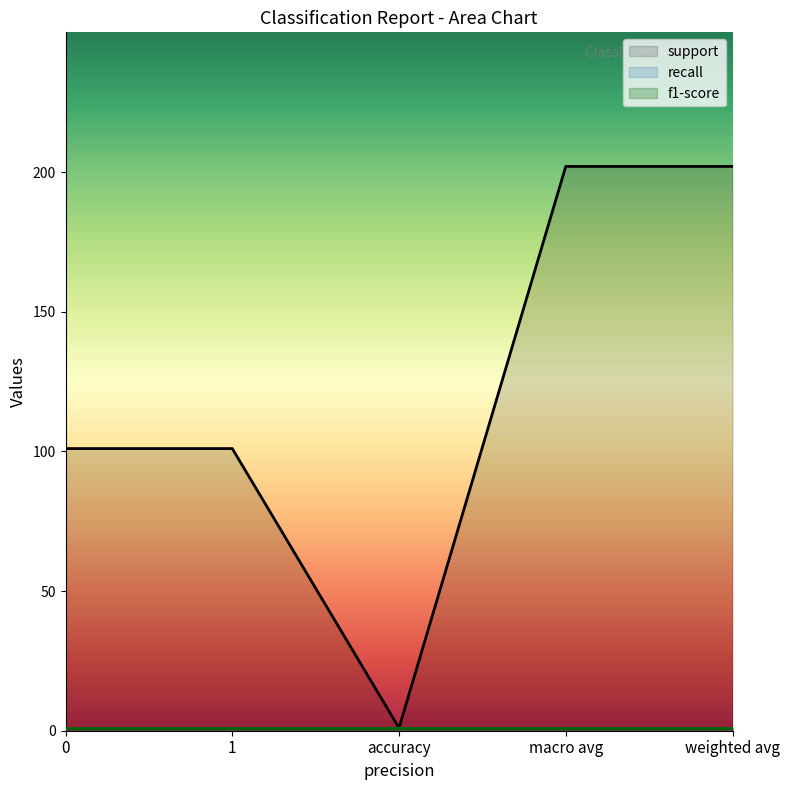

What is the label of the 3rd point from the left?

accuracy